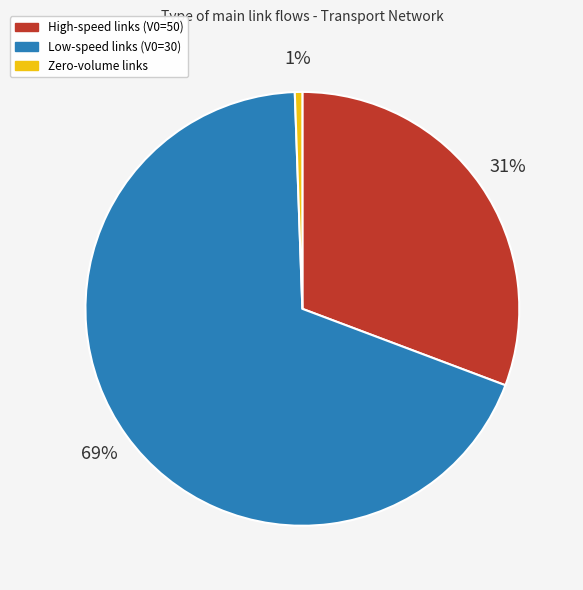

How many slices are in this pie chart?

3